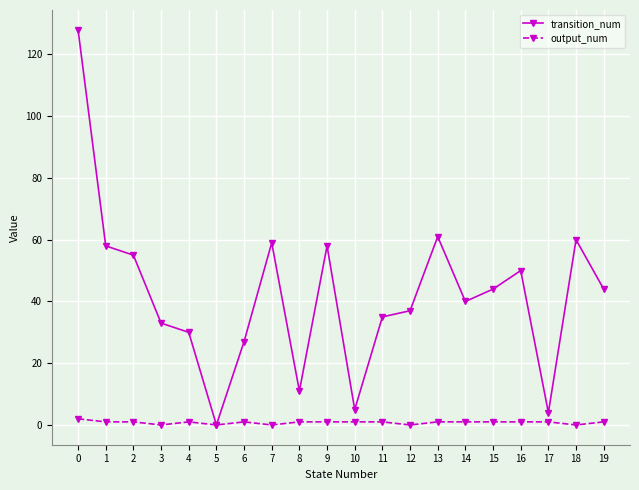

Rank the series by their average value, from highest to lowest.

transition_num, output_num